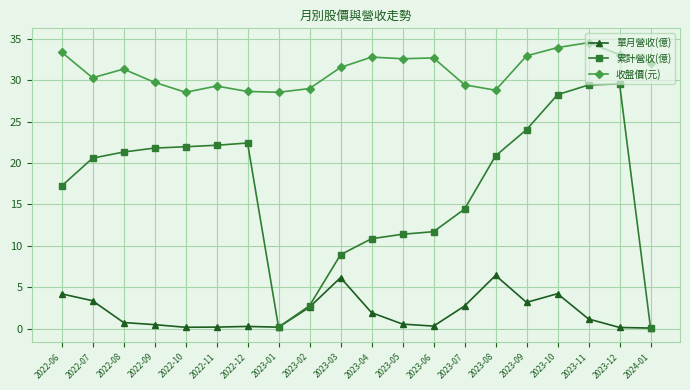

What is the sum of all 單月營收(億) values?

39.0